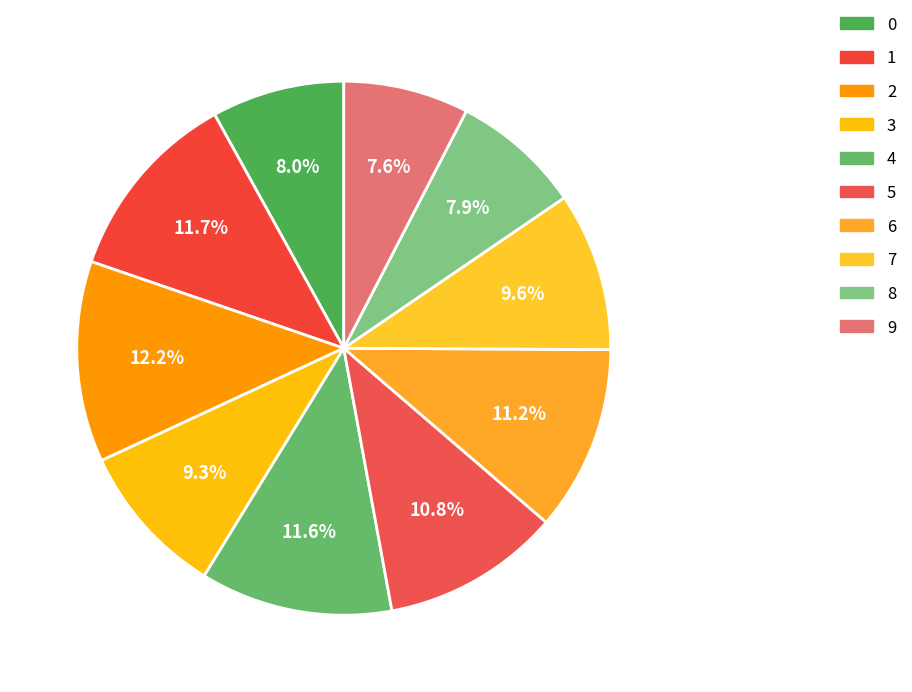

Rank the categories by value from lowest to highest.

9, 8, 0, 3, 7, 5, 6, 4, 1, 2